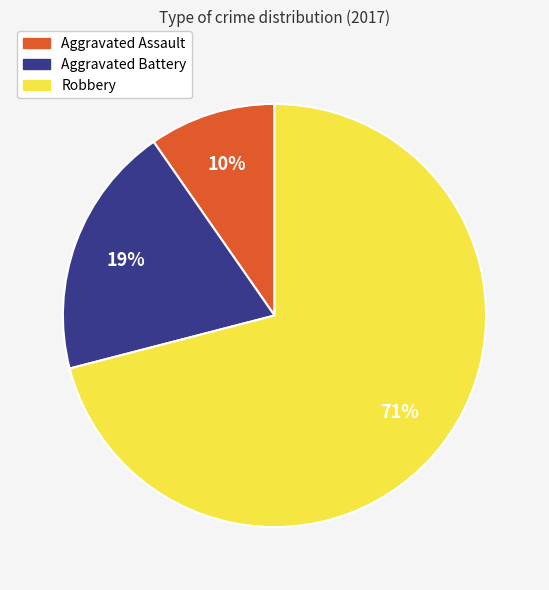

To the nearest percent, what portion does Aggravated Assault represent?

10%